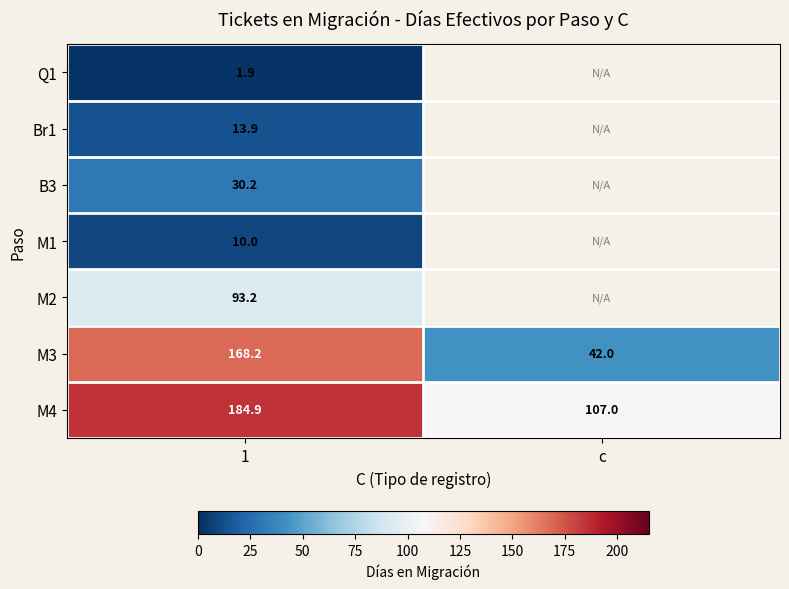

At which label is M4 closest to 145?

c